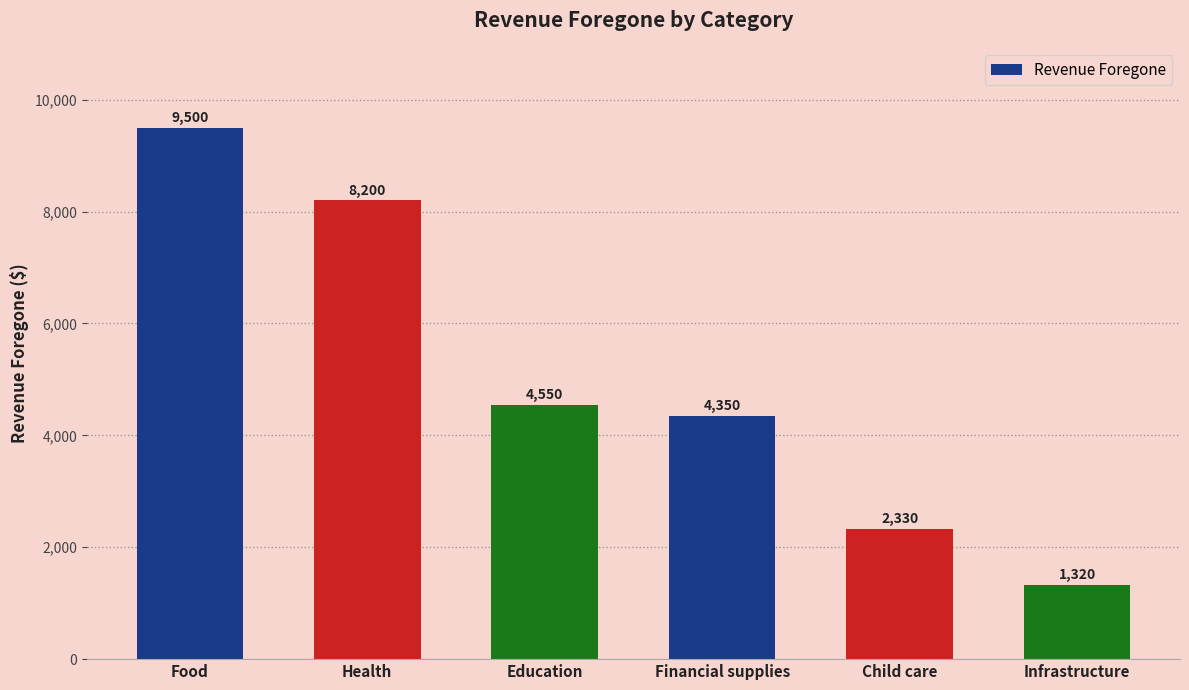

Approximately how many times larger is the value at Health compared to Education?

1.8